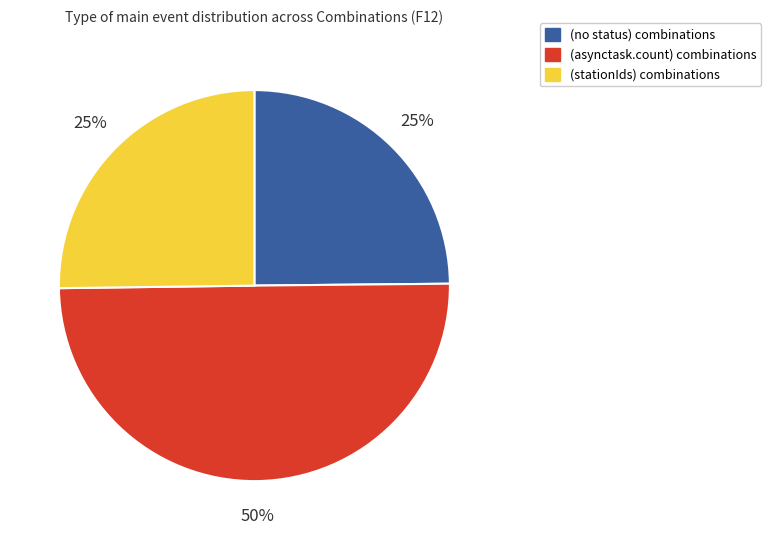

What is the largest slice in the pie chart?

(asynctask.count) combinations